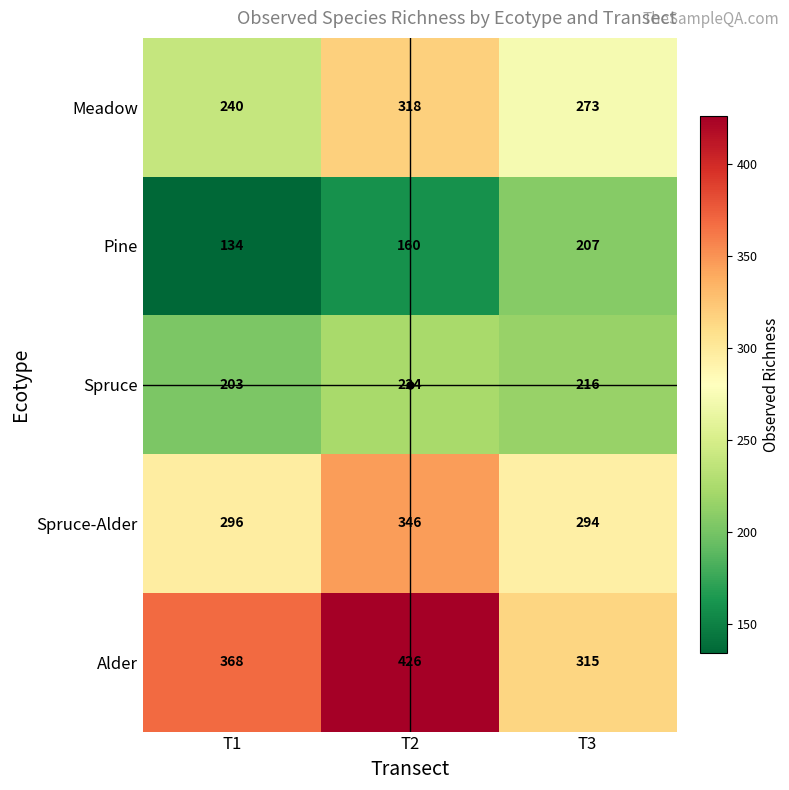

What is the total value across all series at T1?

1241